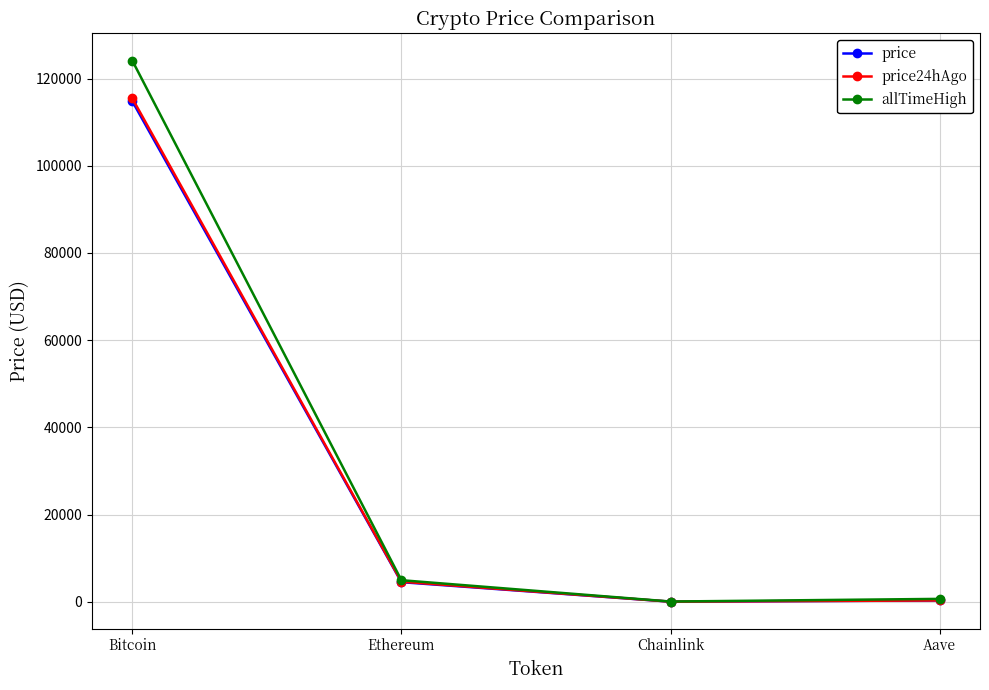

Which series has the largest range (max minus min)?

allTimeHigh